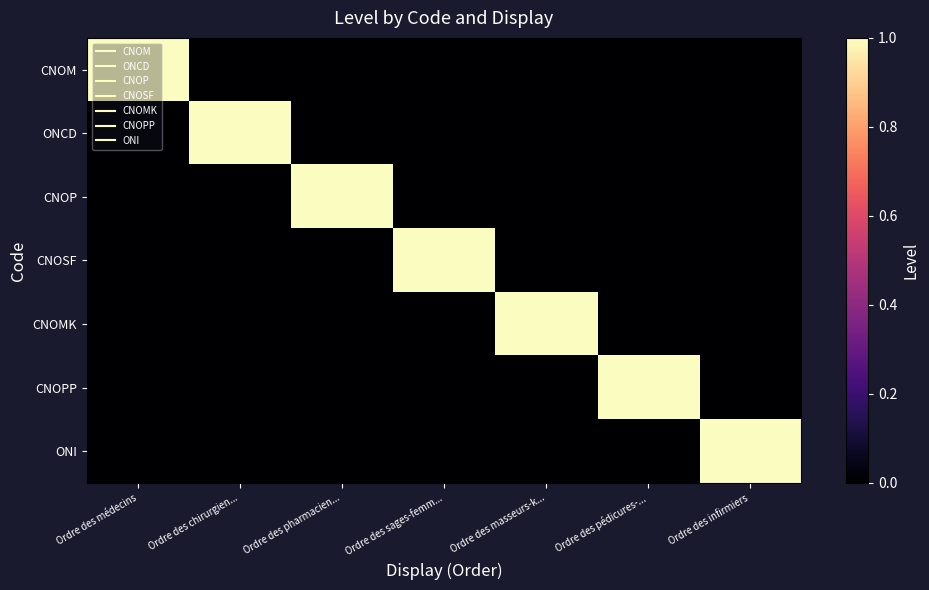

What is the difference between the highest and lowest values at Ordre des masseurs-k...?

1